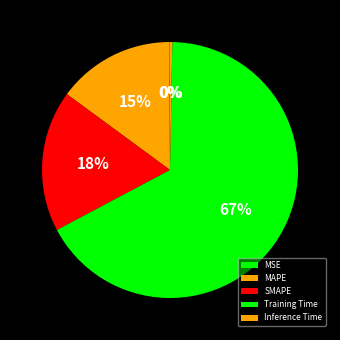

Rank the categories by value from highest to lowest.

Training Time, SMAPE, MAPE, Inference Time, MSE